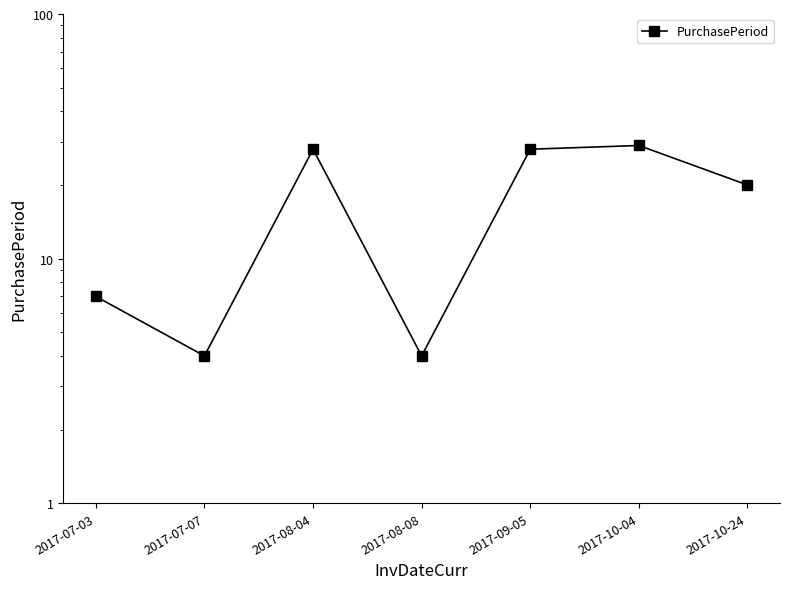

What position from the left is 2017-08-08?

4